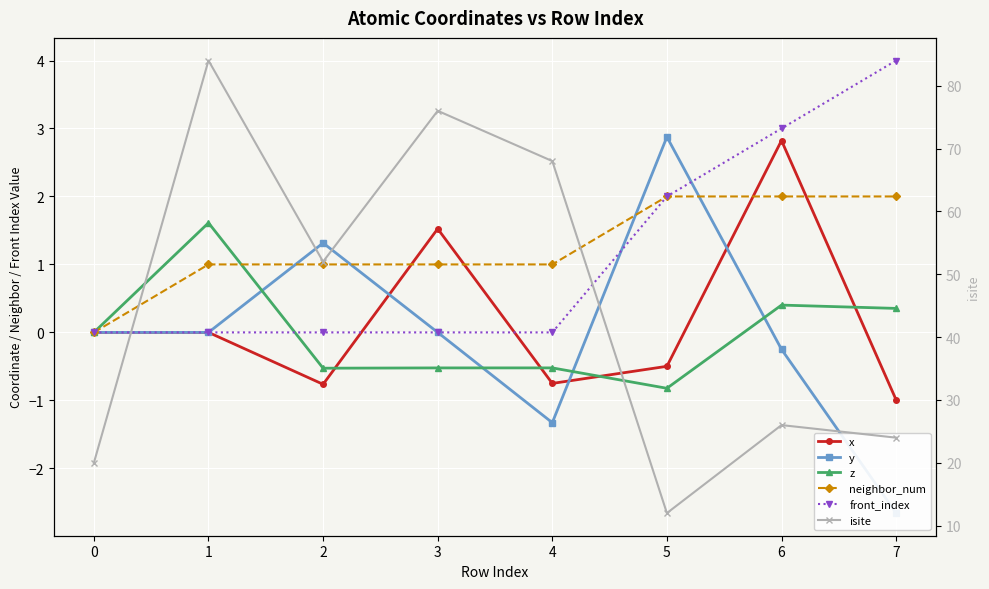

How many interior local valleys does the y series have?

2